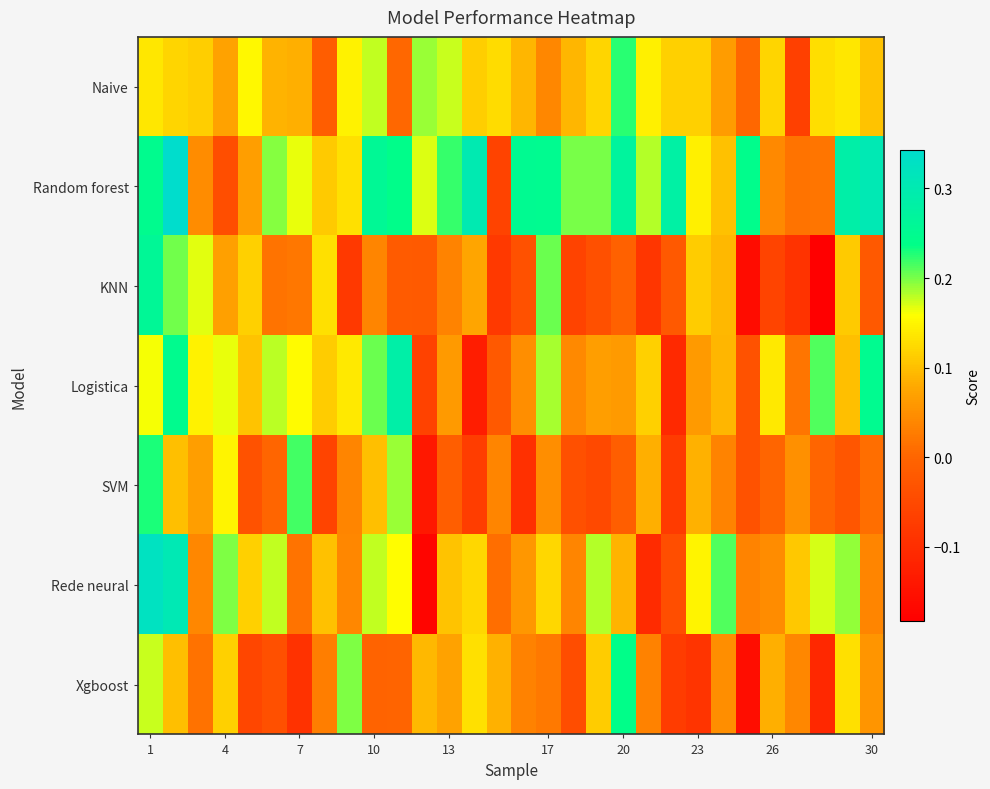

At how many categories does at least one series exceed 0?

30